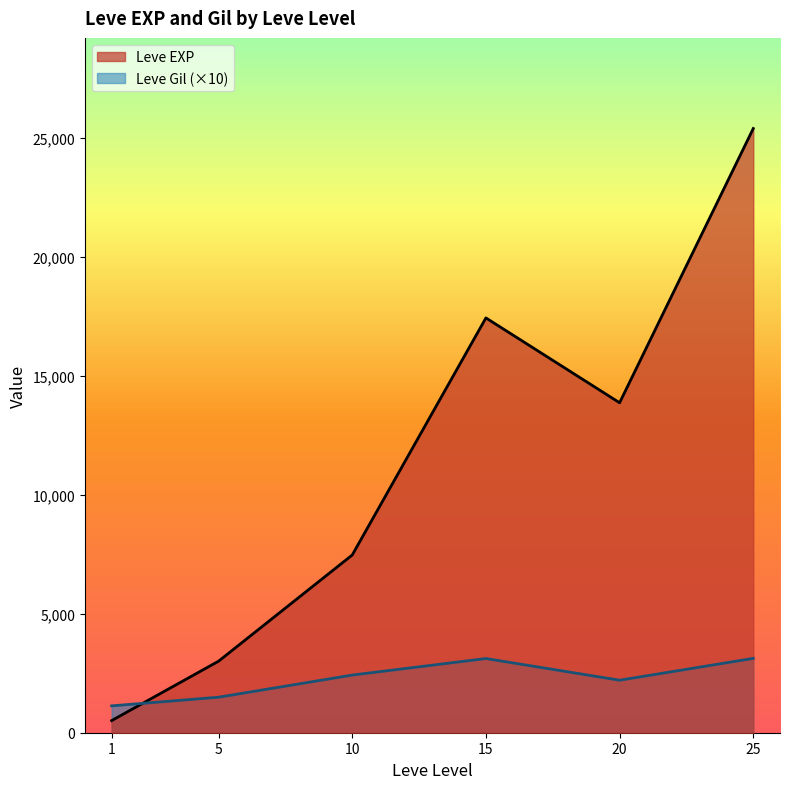

What is the difference between the maximum and minimum values in the Leve EXP series?

24899.8